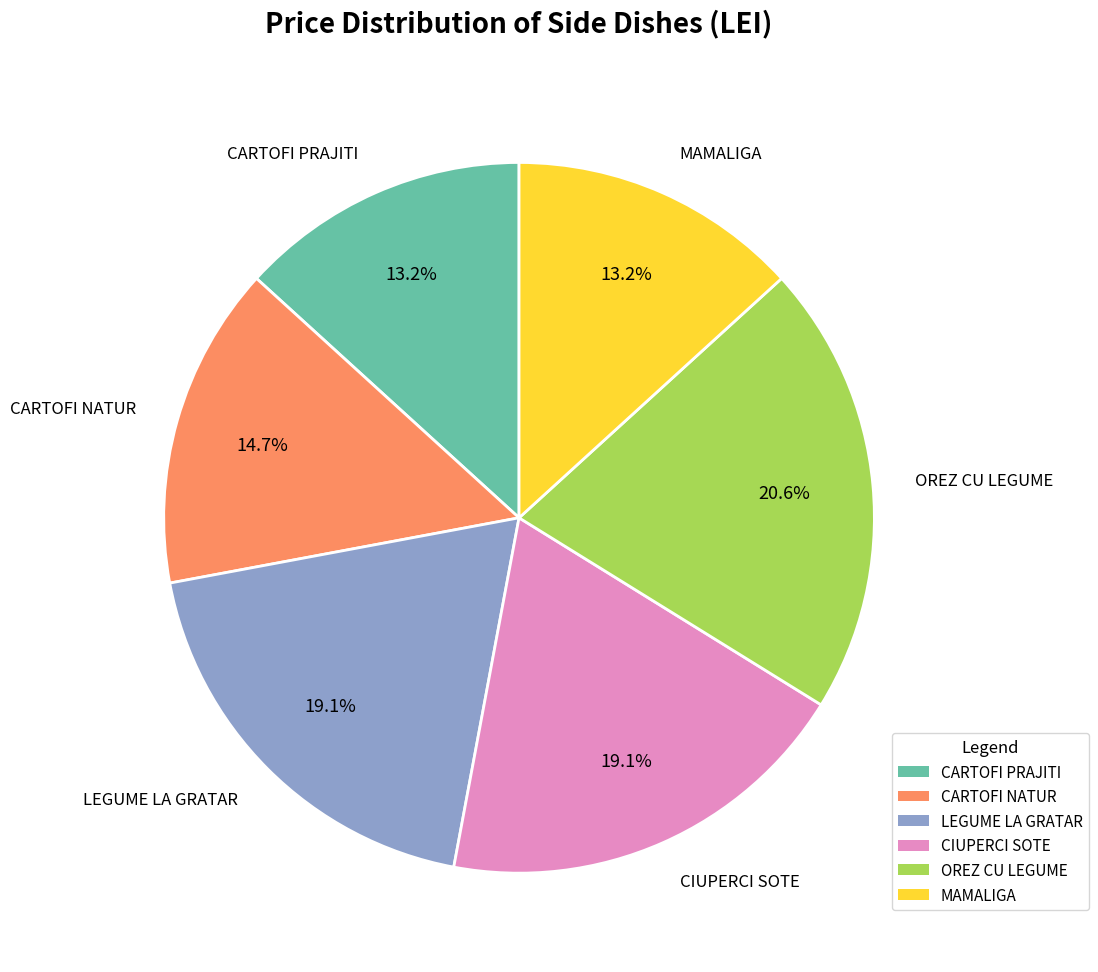

True or false: OREZ CU LEGUME accounts for 21% of the total.

True